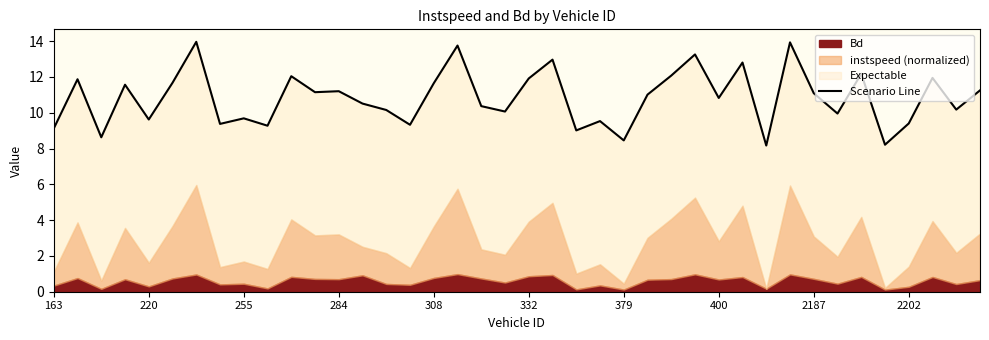

How many data points are above 11?

20